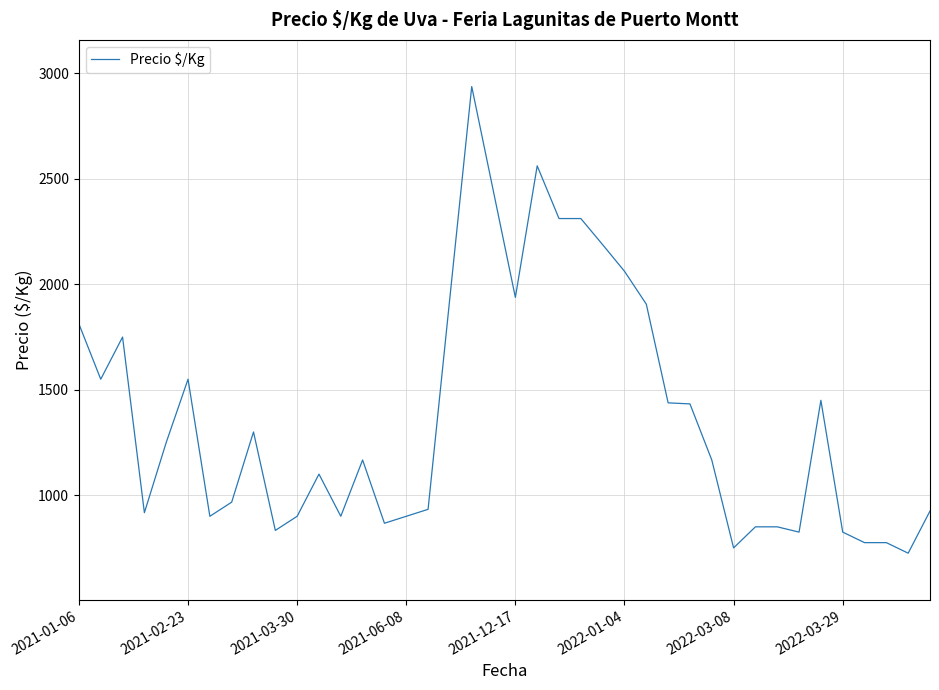

True or false: the data has more than 1 interior local peaks.

True